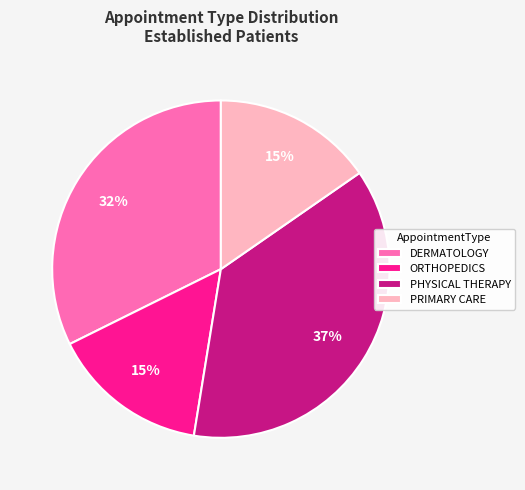

Is it true that PHYSICAL THERAPY is 43% of the pie?

False